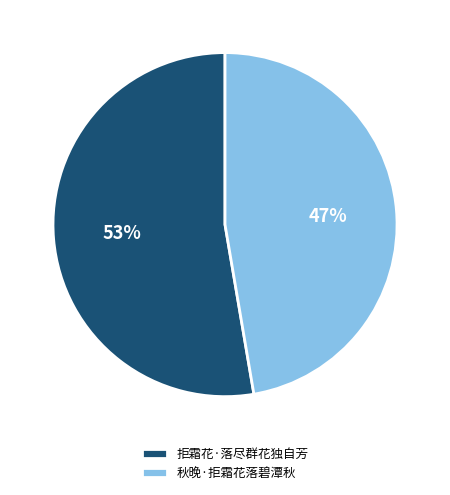

Rank the categories by value from lowest to highest.

秋晚·拒霜花落碧潭秋, 拒霜花·落尽群花独自芳